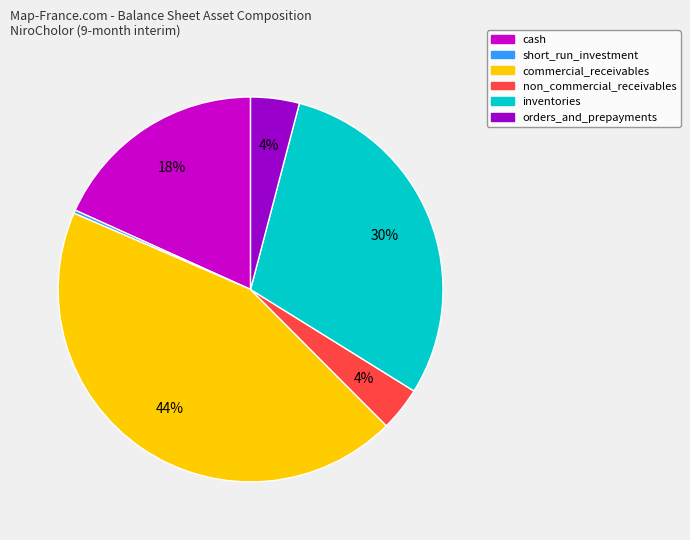

What is the ratio of the value at non_commercial_receivables to the value at commercial_receivables?

0.1